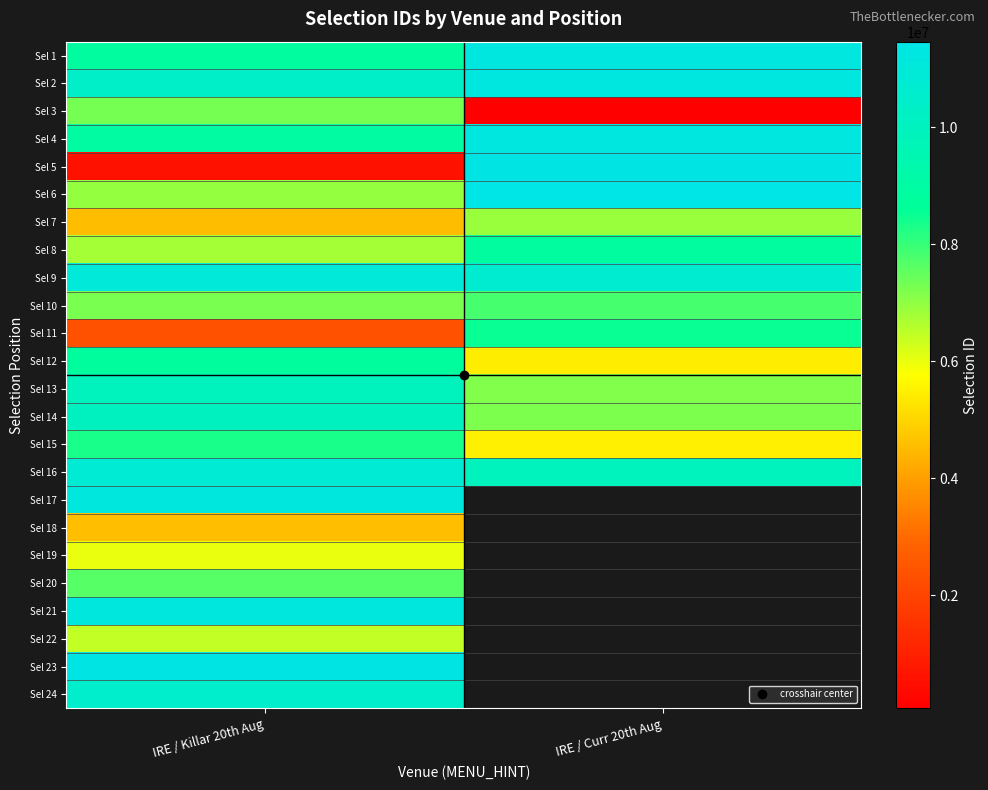

Is it true that Sel 13 equals 3460148.7 at IRE / Curr 20th Aug?

False